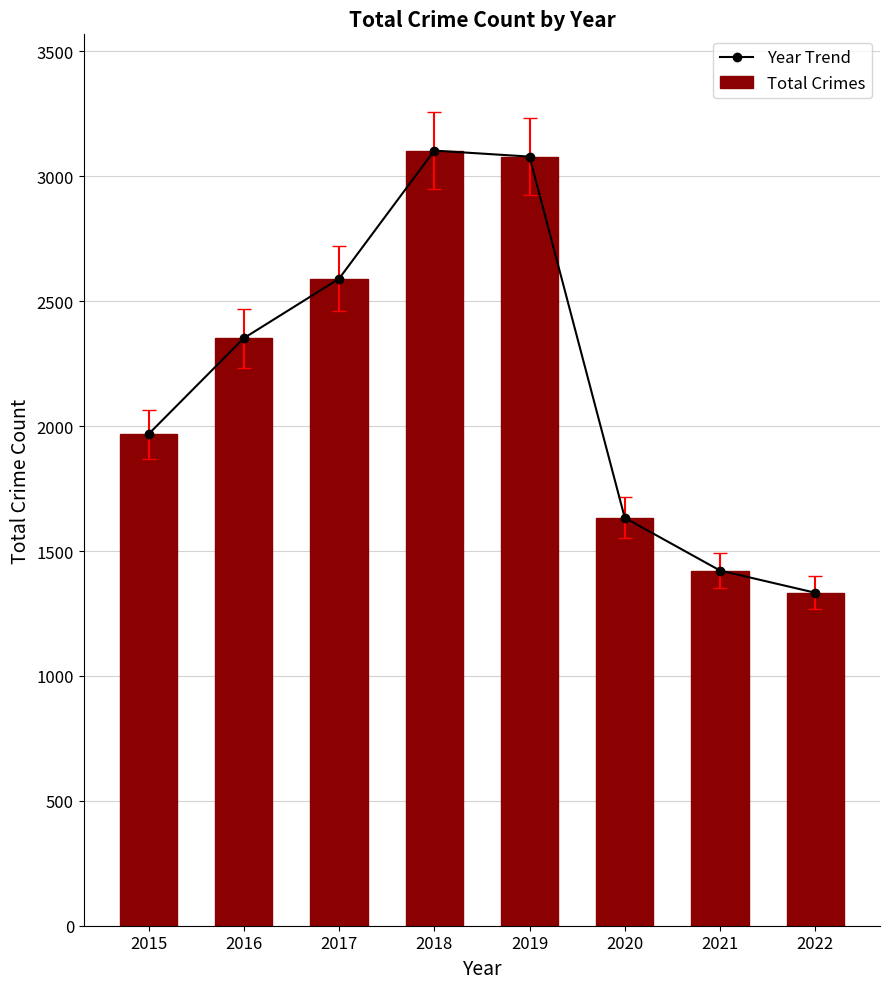

What is the highest value of the Total Crimes series?

3103